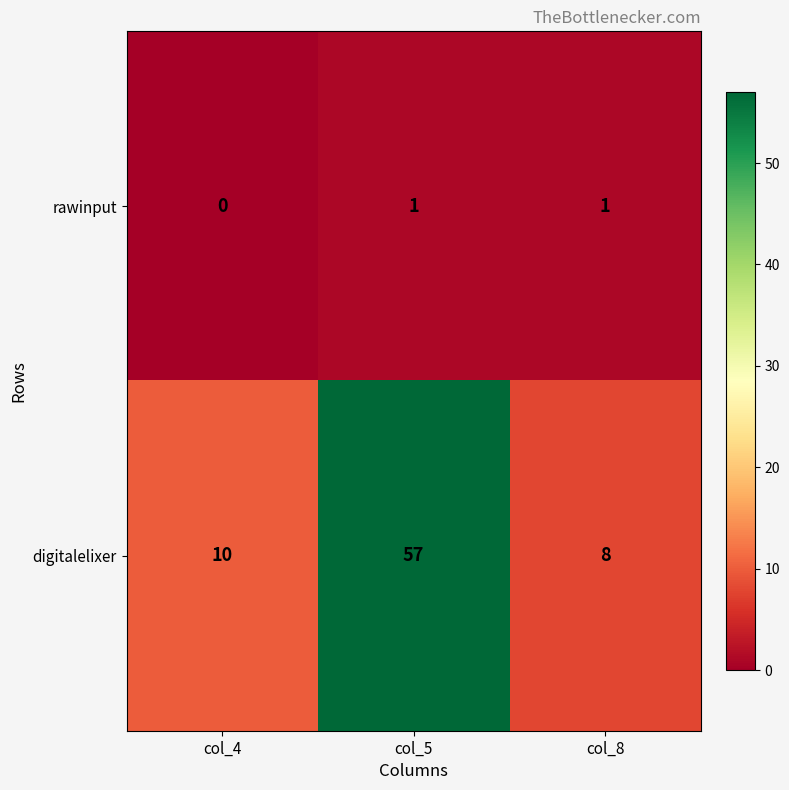

Reading left to right, what are all the values shown in this chart?

rawinput: col_4=0	col_5=1	col_8=1
digitalelixer: col_4=10	col_5=57	col_8=8